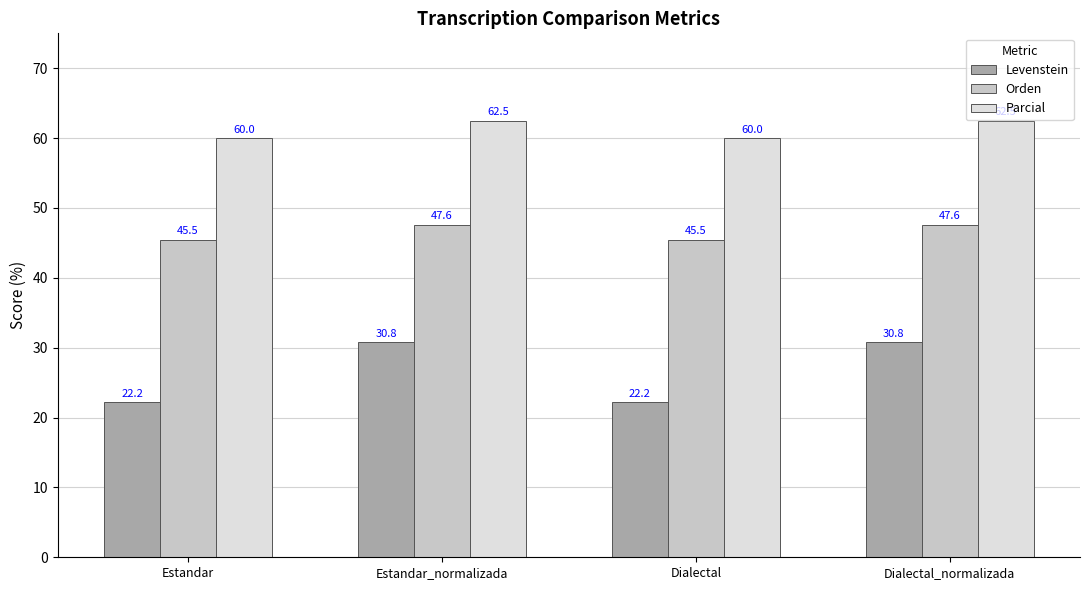

What is the label of the 3rd bar from the right?

Estandar_normalizada